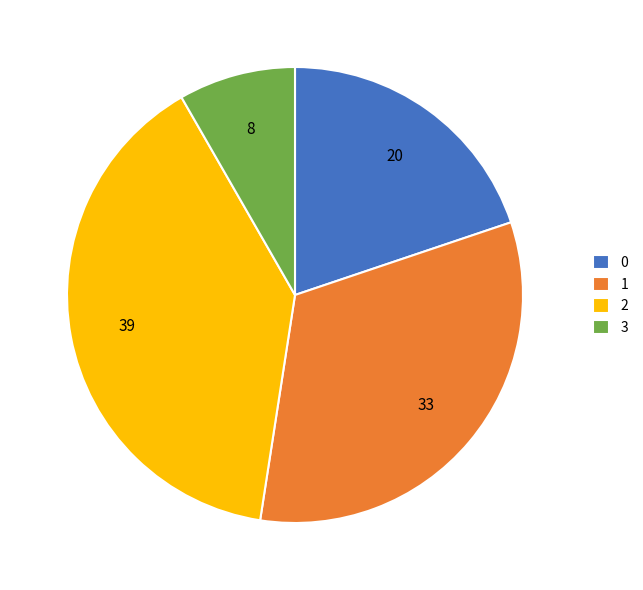

True or false: 2 accounts for 27% of the total.

False